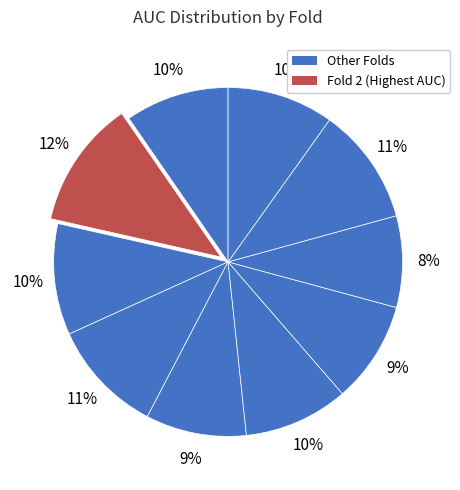

How many segments does this pie chart have?

10